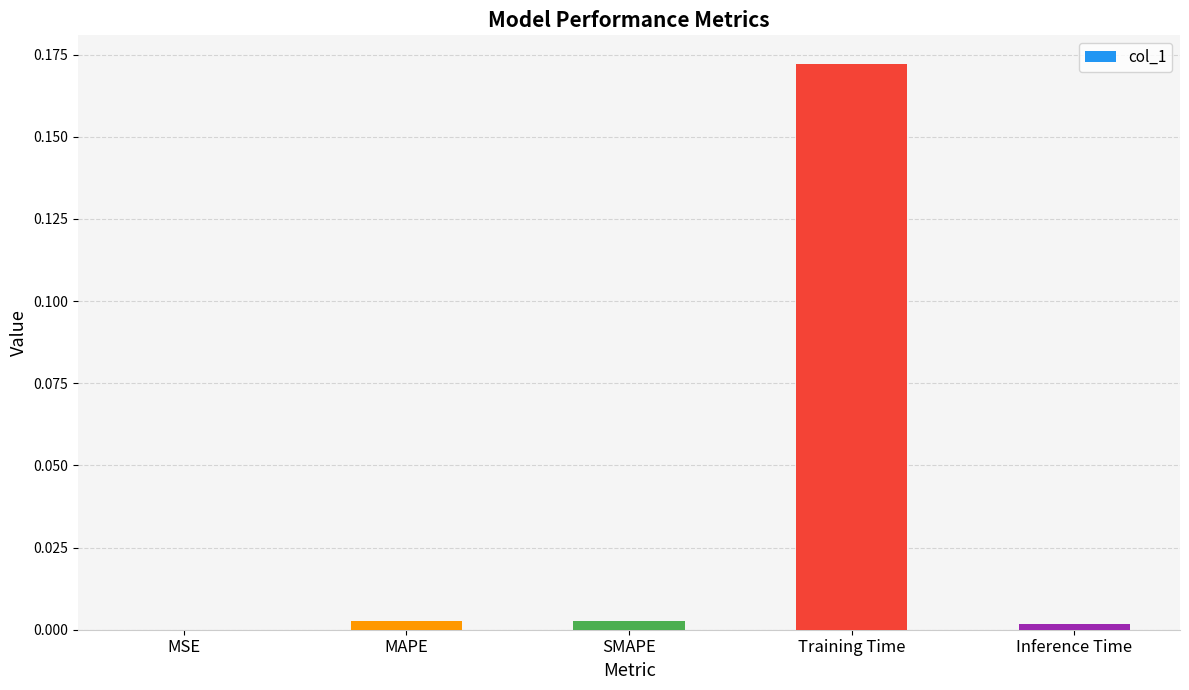

Which label corresponds to the largest value in the chart?

Training Time